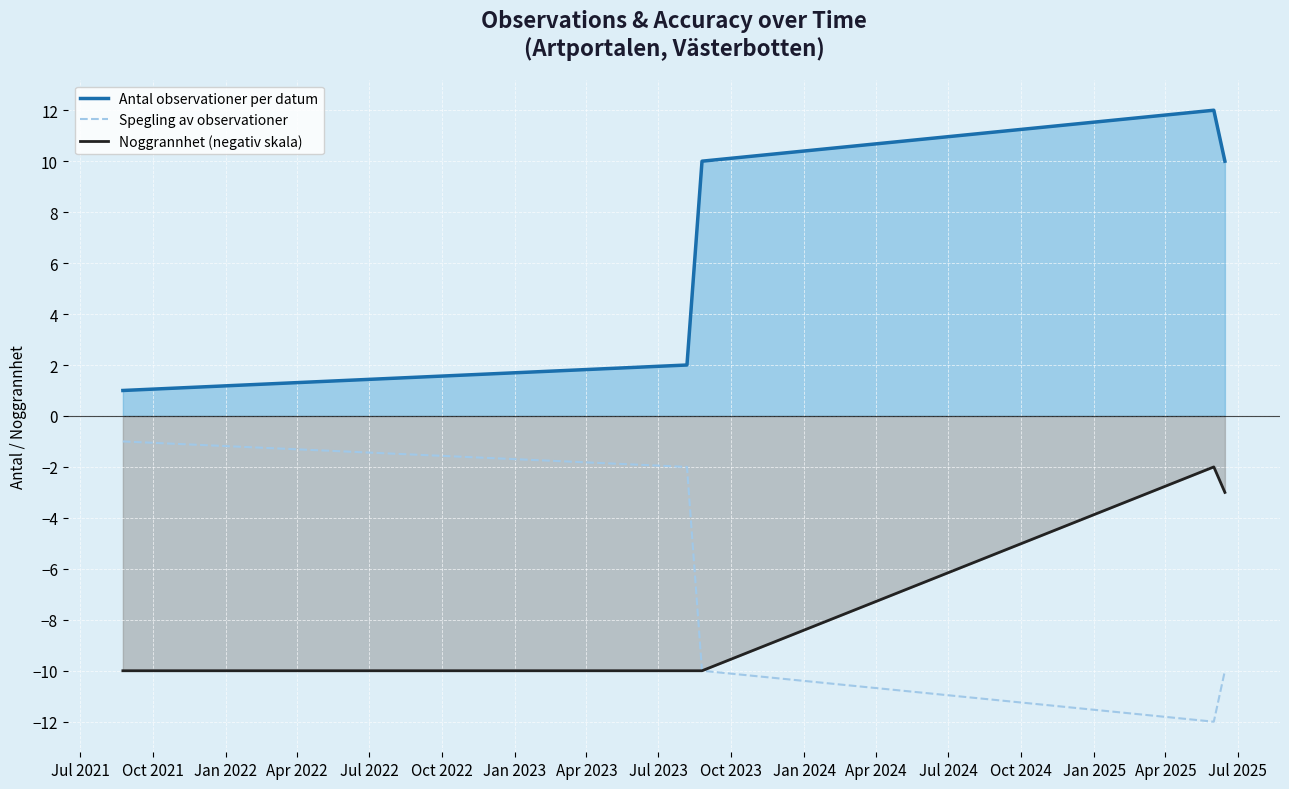

What is the smallest value displayed?

-12